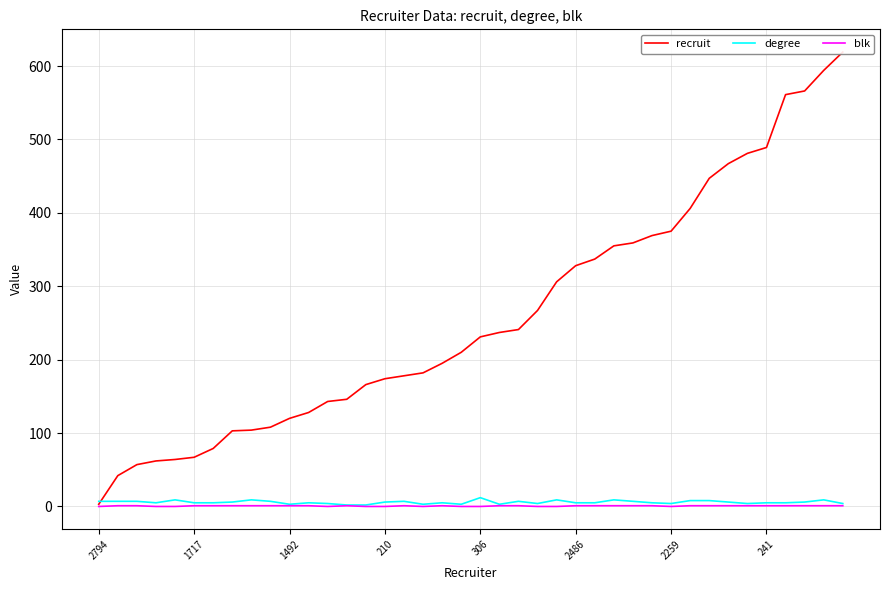

What are all the series names shown in the legend?

recruit, degree, blk